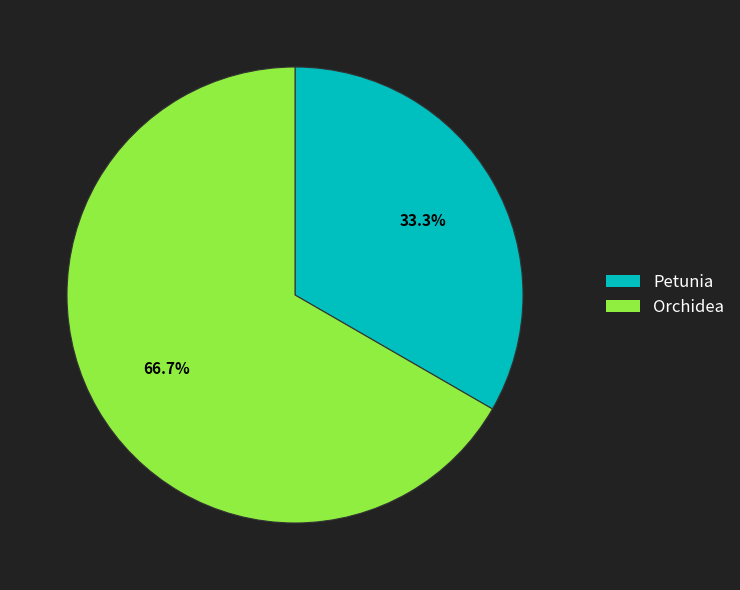

To the nearest percent, what is the average slice percentage?

50%